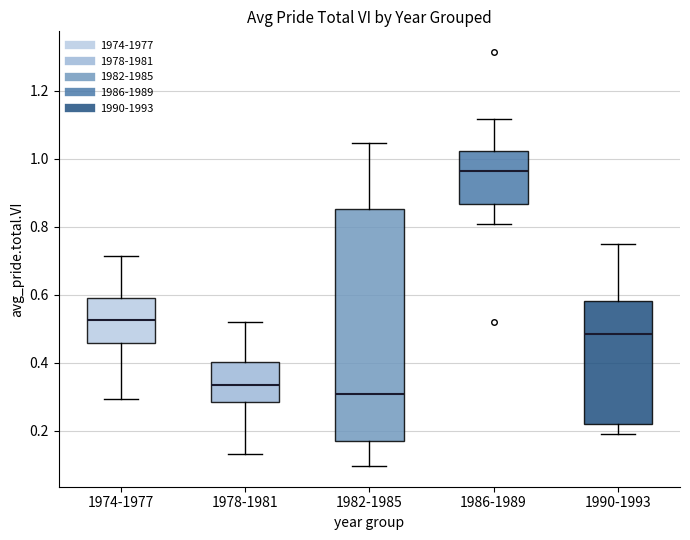

Which box has the lowest median line?

1982-1985